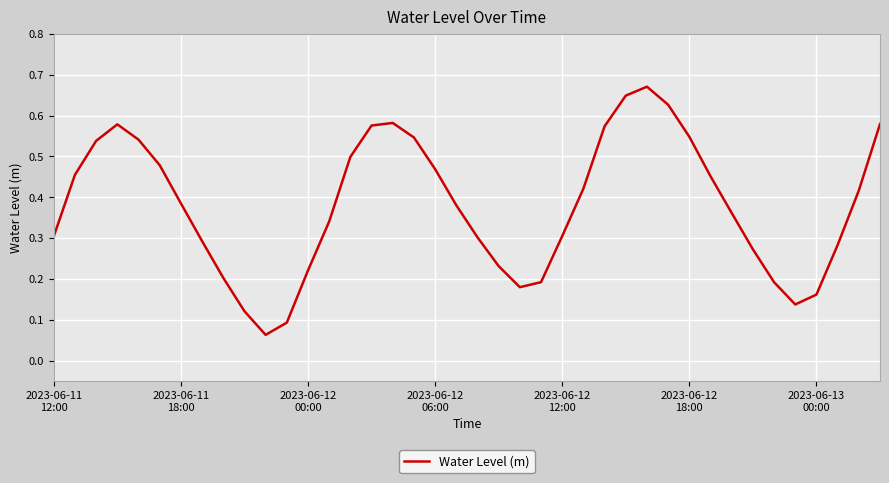

How many points are lower than both their immediate neighbors (excluding endpoints)?

3